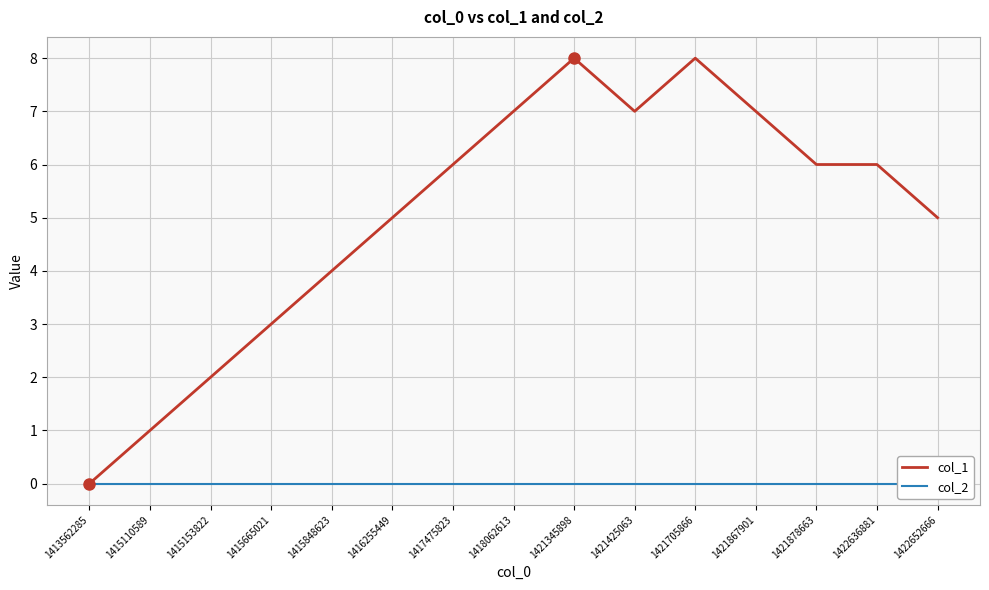

Is it true that col_2 equals 0 at 1421705866?

True